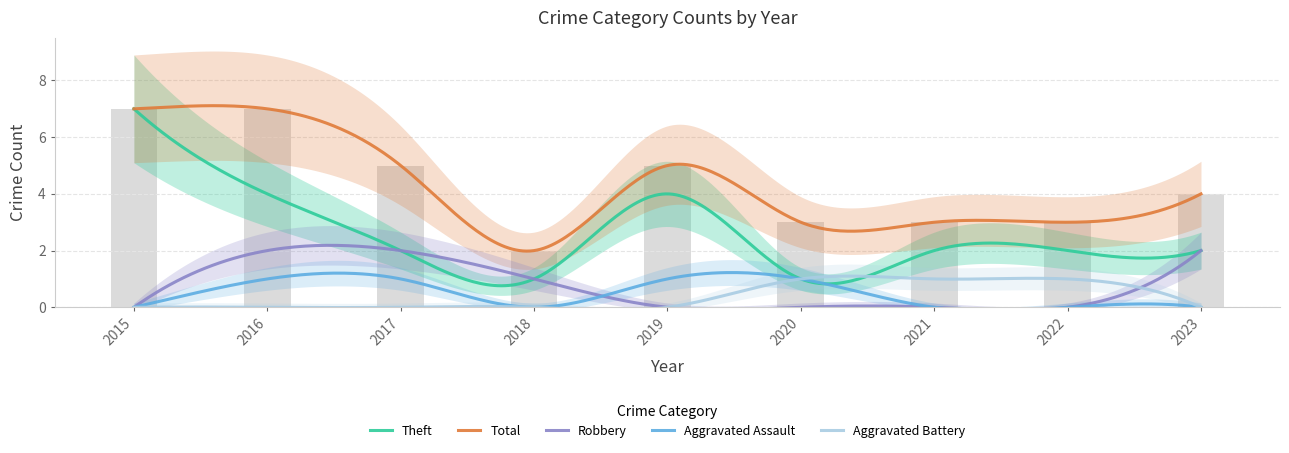

At 2023, list the series in order from smallest to largest.

Aggravated Assault, Aggravated Battery, Robbery, Theft, Total